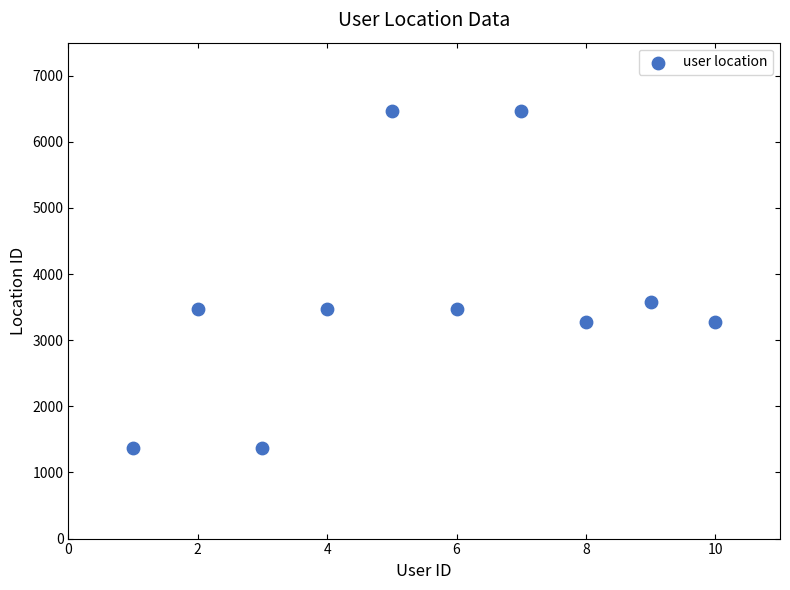

What Y value in the scatter plot is closest to 3923?

3578